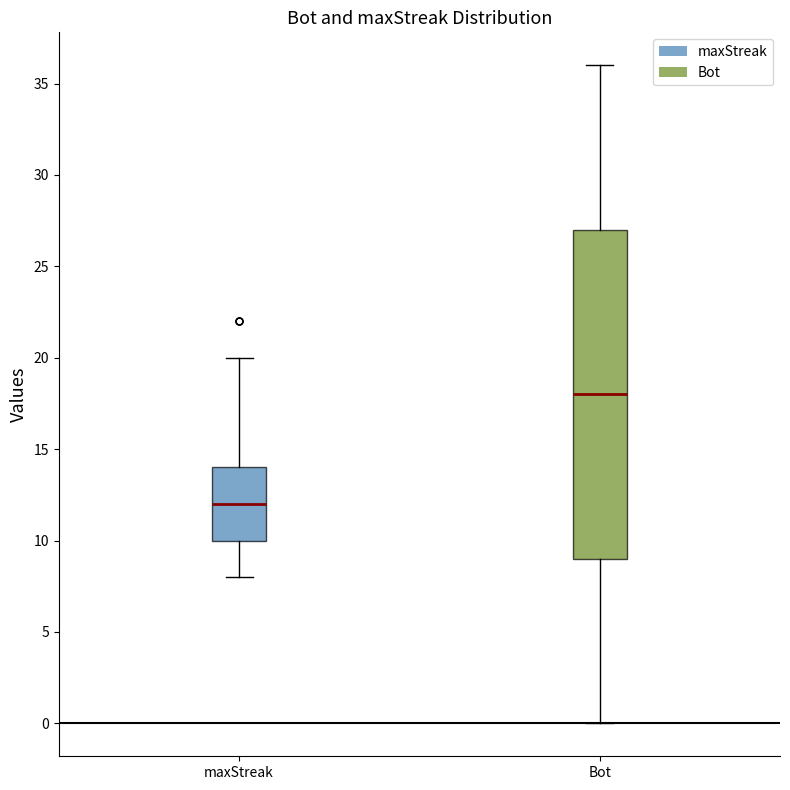

Reading left to right, read every box against the y-axis: the position of its median line, the range the box covers, and the ends of its whiskers. The values are not printed on the chart, so give them approximately, as read against the axis.

maxStreak: median 12, box 10 to 14, whiskers 8 to 20
Bot: median 18, box 9 to 27, whiskers 0 to 36